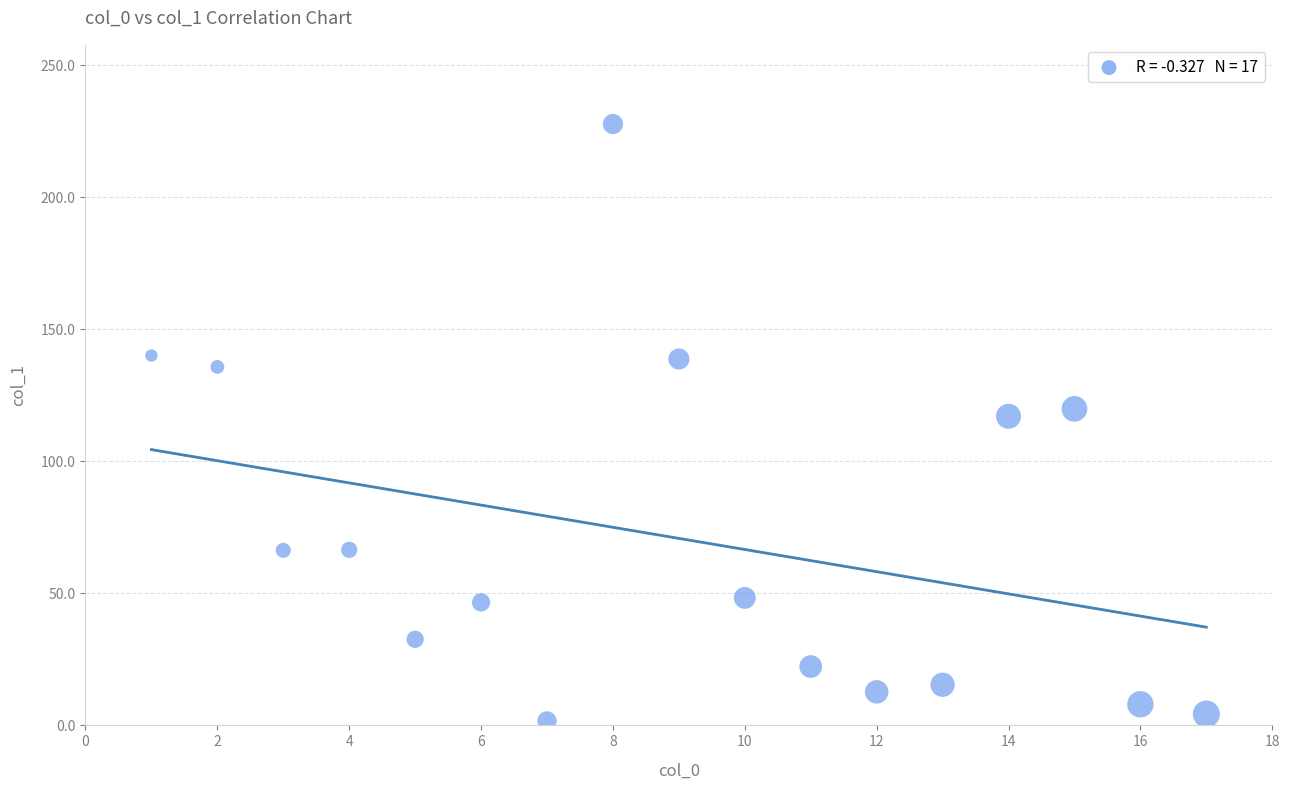

What is the range of Y values (max minus min)?

226.1